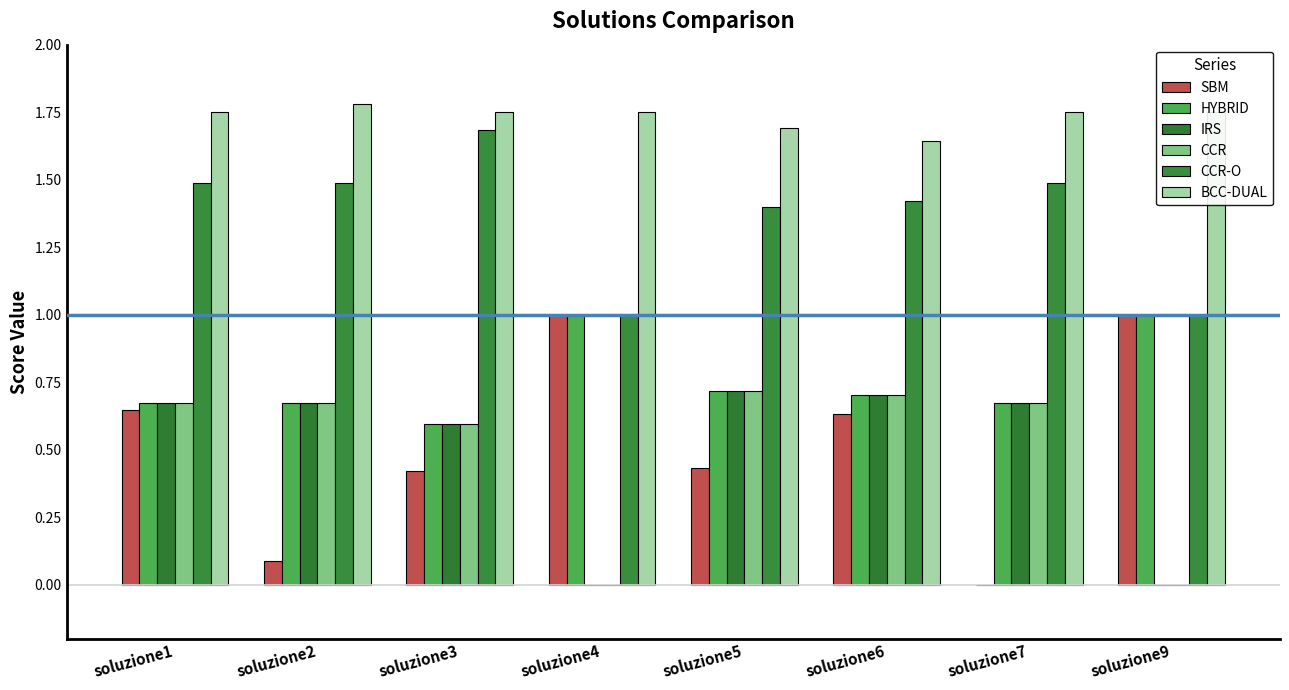

Read the IRS value at soluzione7.

0.7